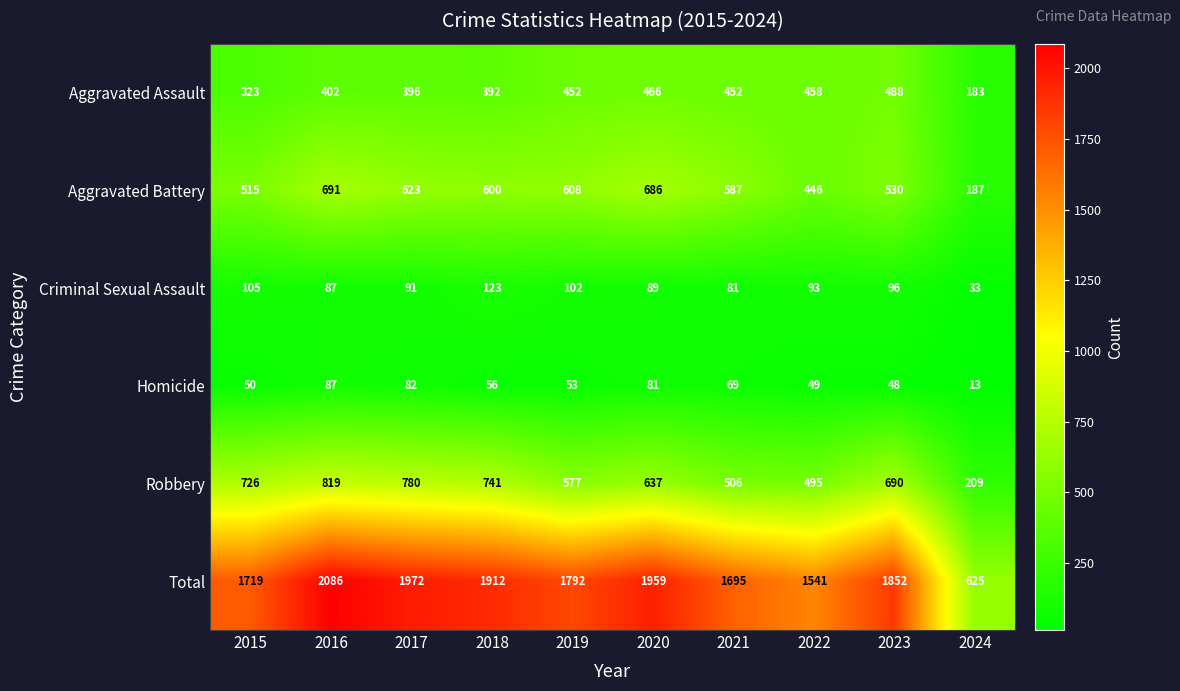

Is it true that Aggravated Battery equals 367 at 2016?

False